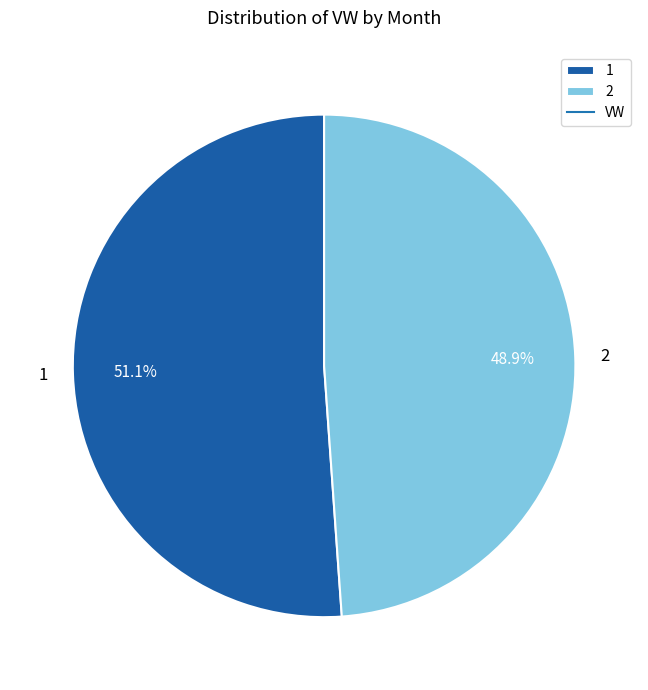

Rank the categories by value from highest to lowest.

1, 2